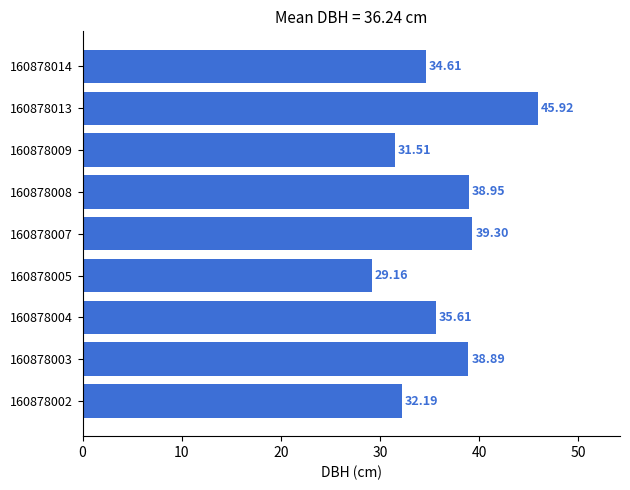

Approximately how many times larger is the value at 160878002 compared to 160878004?

0.9